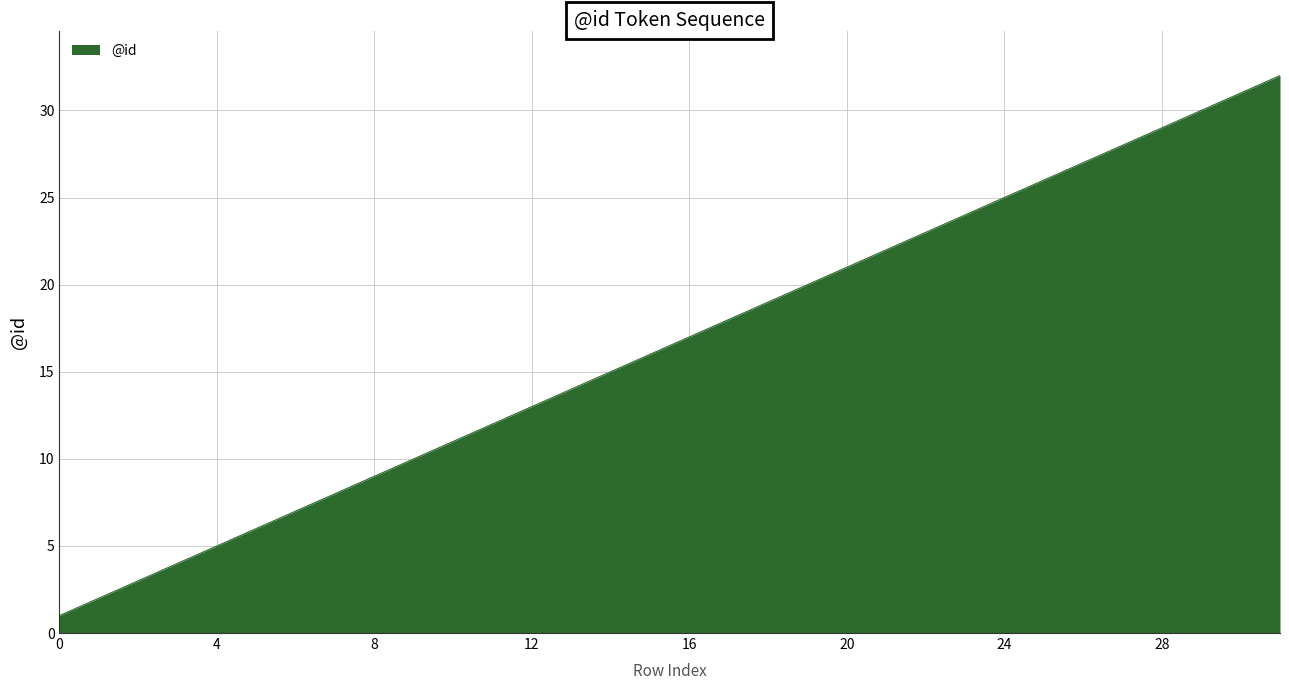

What is the maximum value shown in the chart?

32